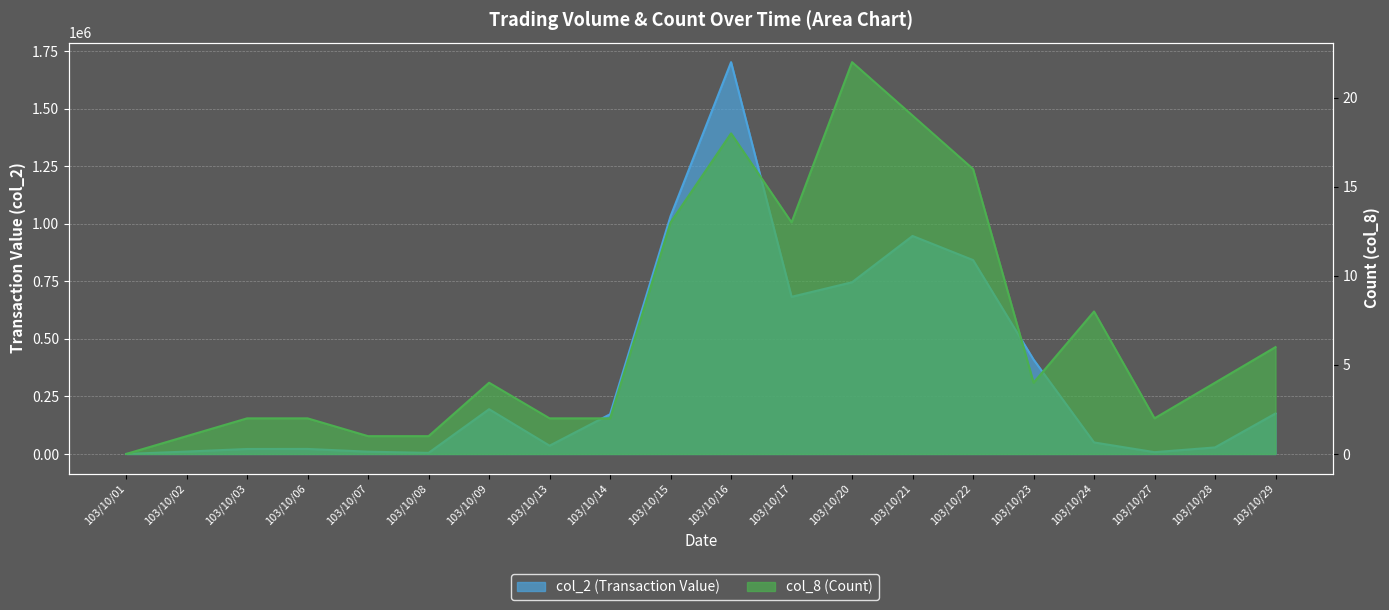

The col_2 (Transaction Value) series shows 33153 at 103/10/03. True or false?

False